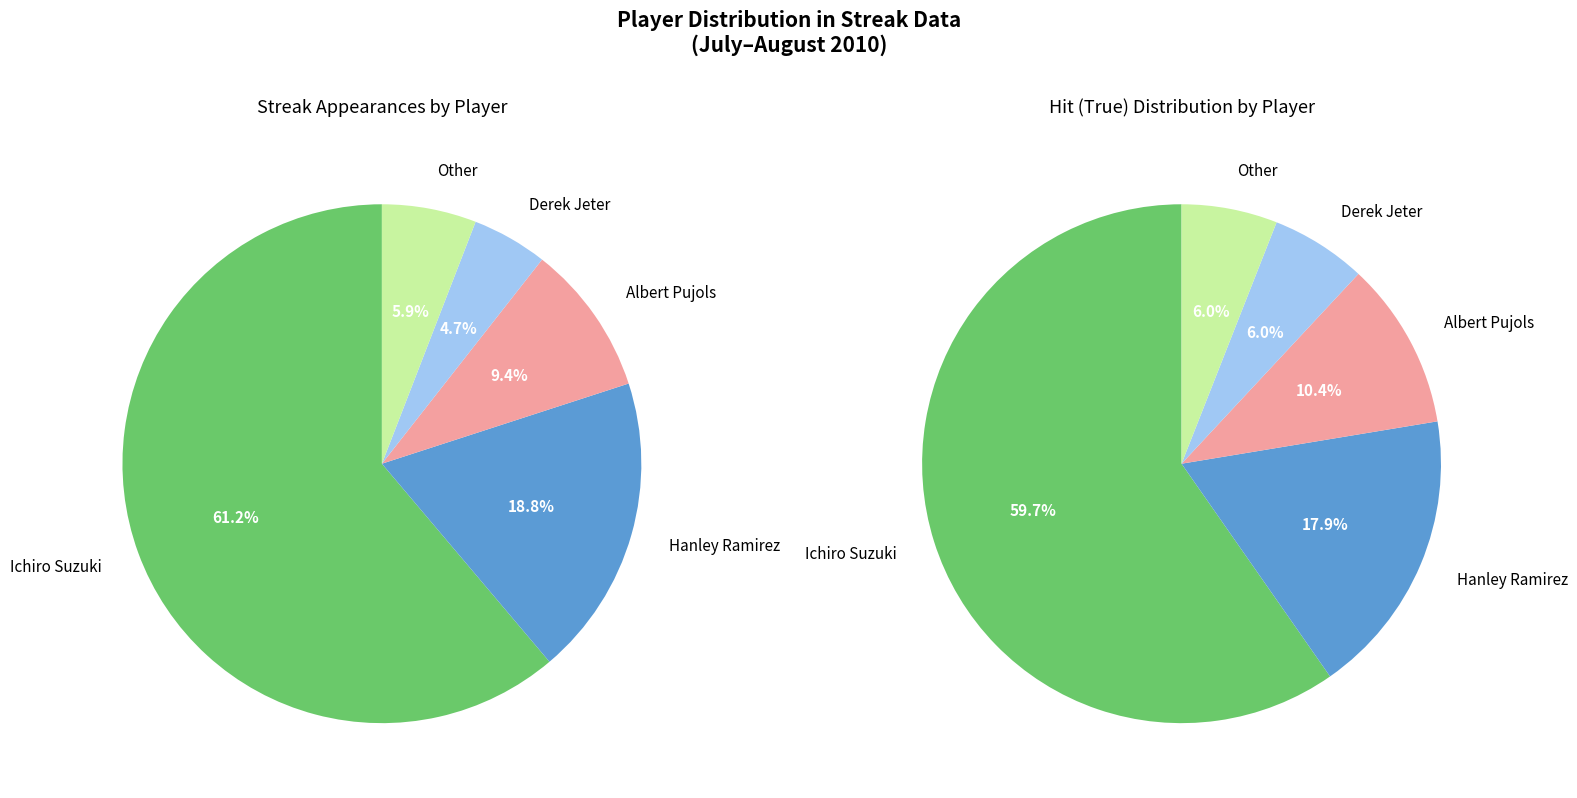

Approximately how many times larger is the value at Ichiro Suzuki compared to Other?

10.4